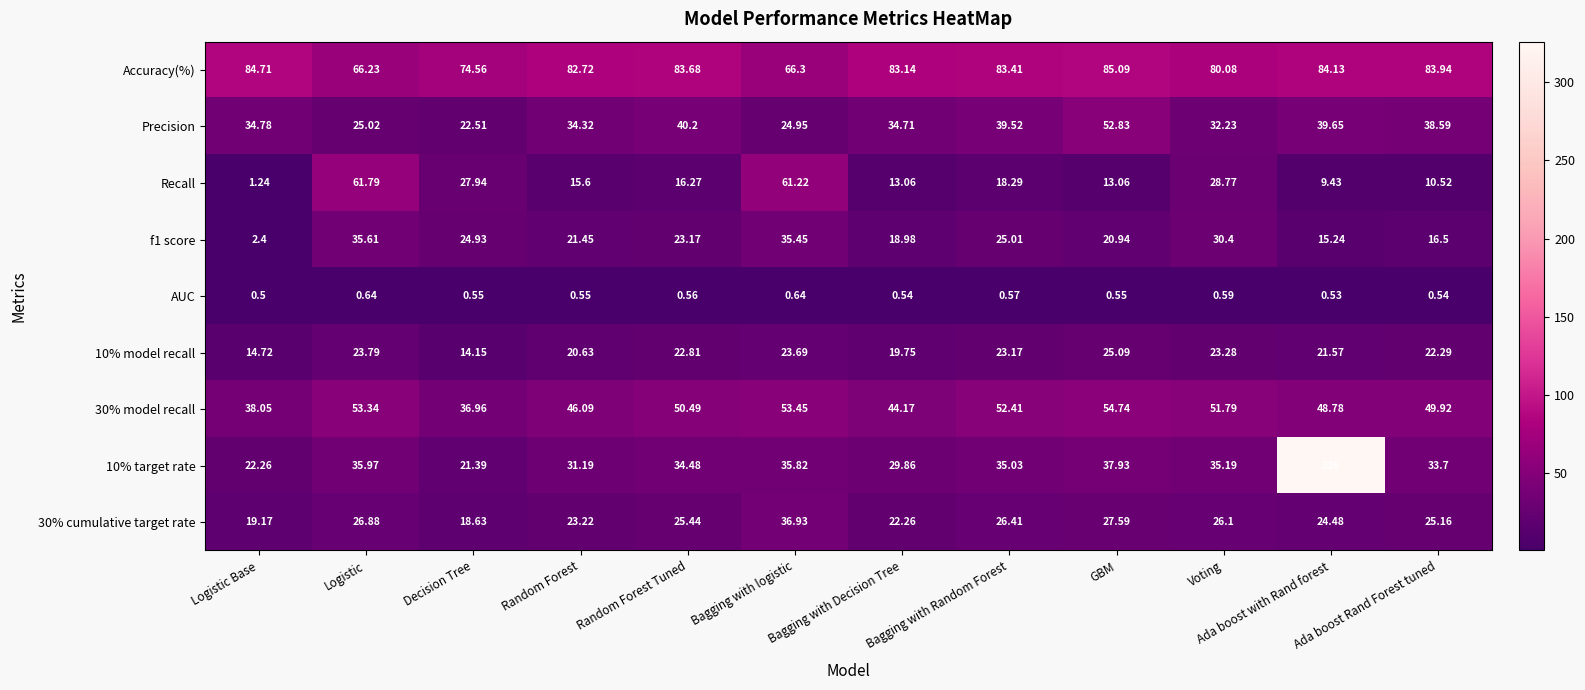

Which label corresponds to the smallest value in the chart?

Logistic Base